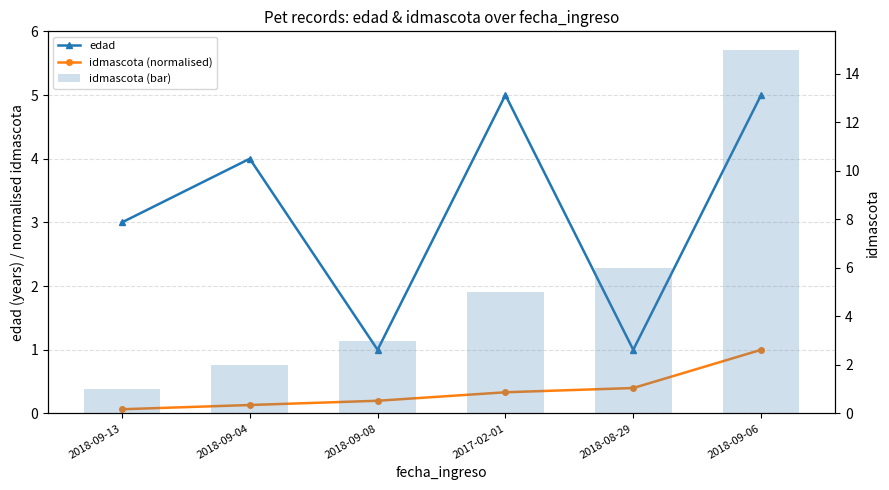

What is the difference between the second highest and minimum values in the idmascota (normalised) series?

0.3